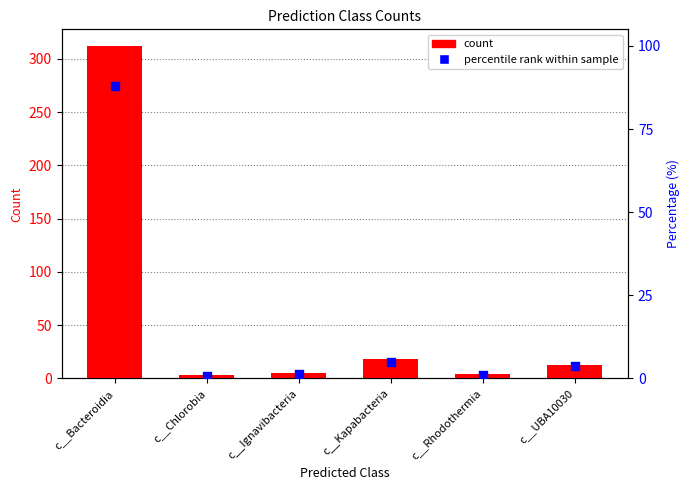

Which series reaches the maximum Y coordinate?

count